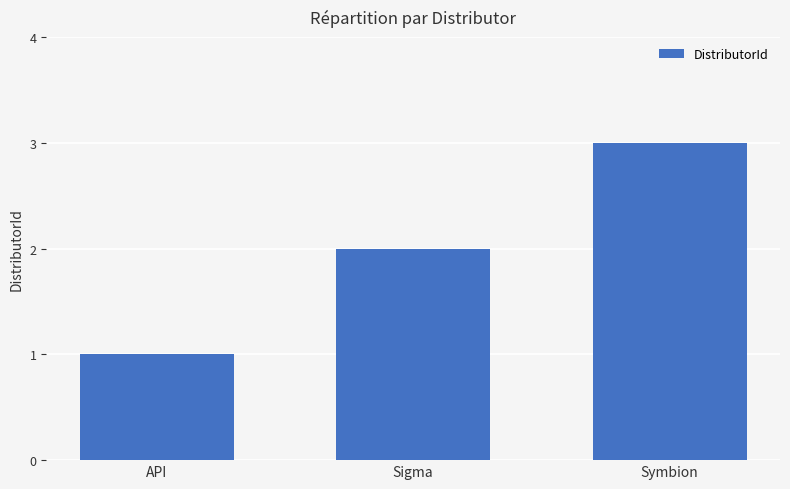

The value at Sigma is 2. True or false?

True